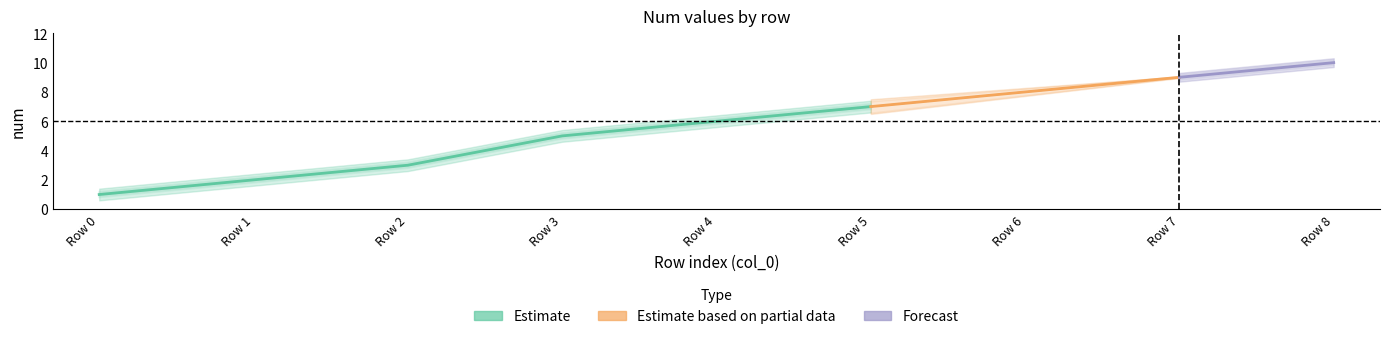

What is the difference between the second highest and minimum values?

8